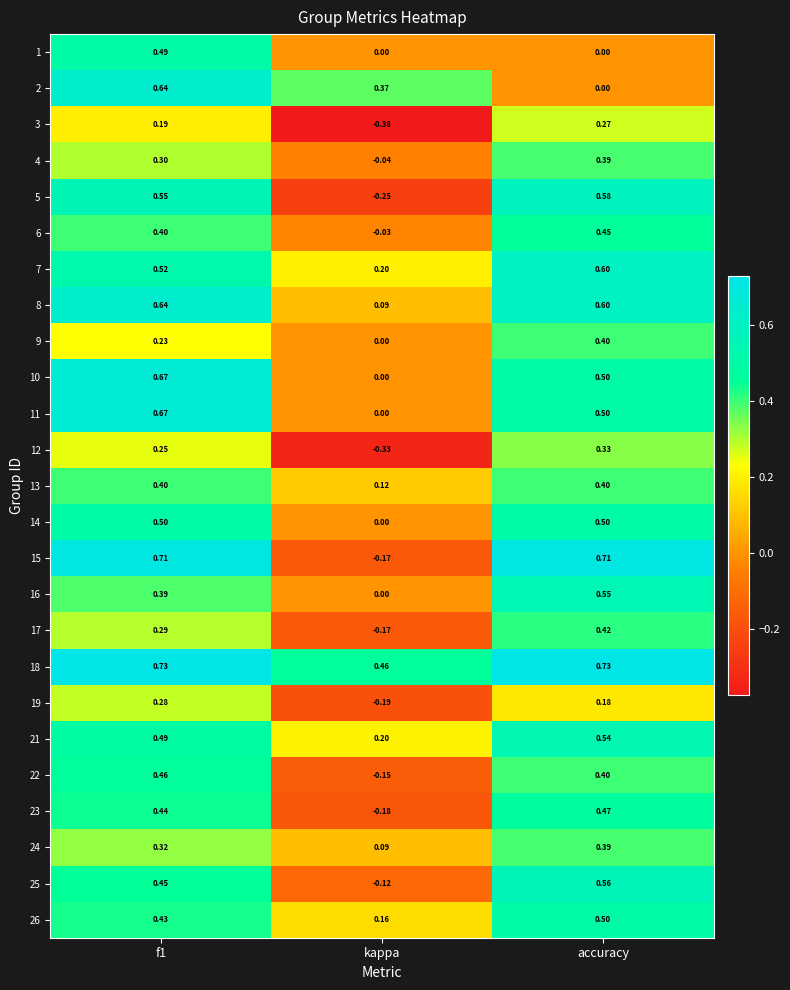

Is the value of 11 at f1 greater than the value of 7 at kappa?

Yes